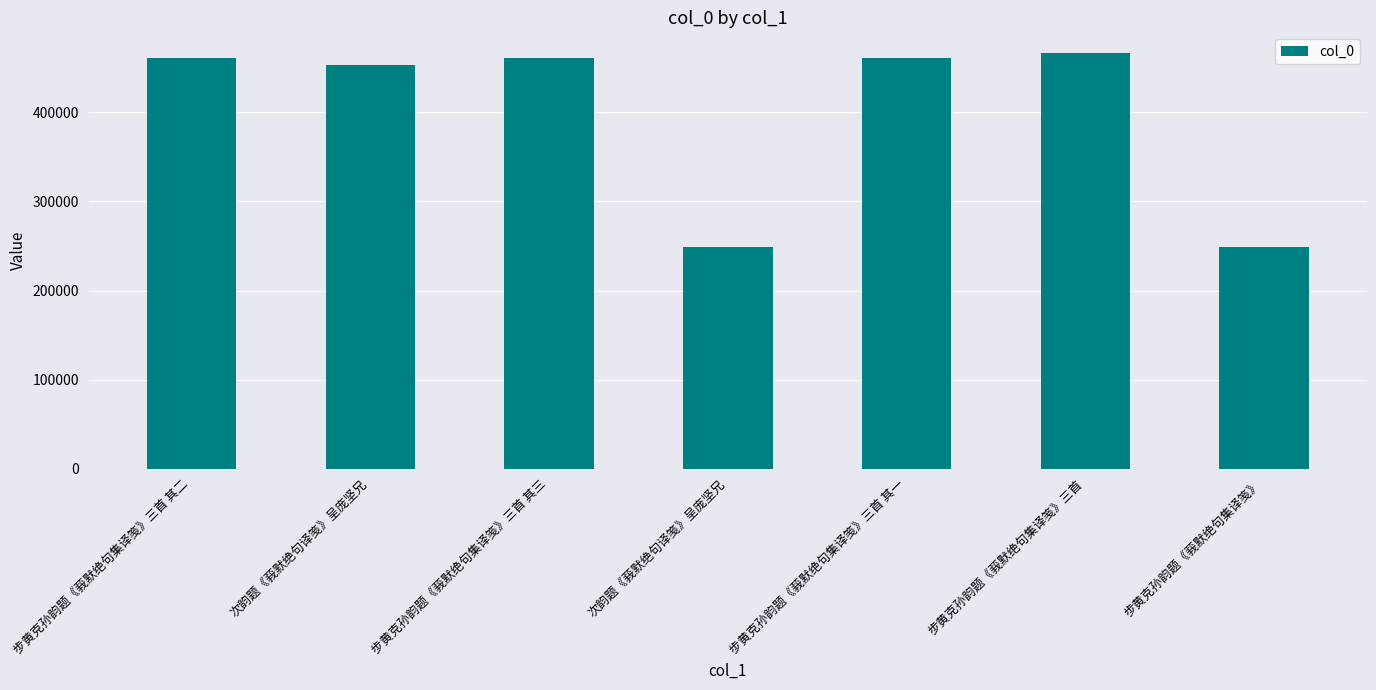

How many values are below 460804?

3